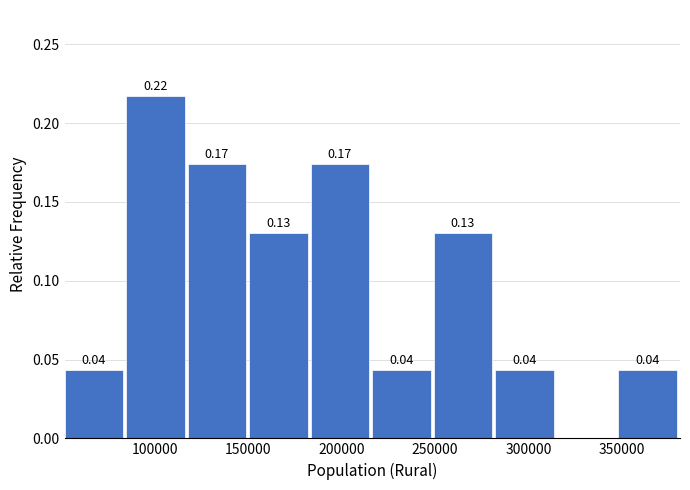

Which range on the x-axis has the tallest bar?

85000 to 120000